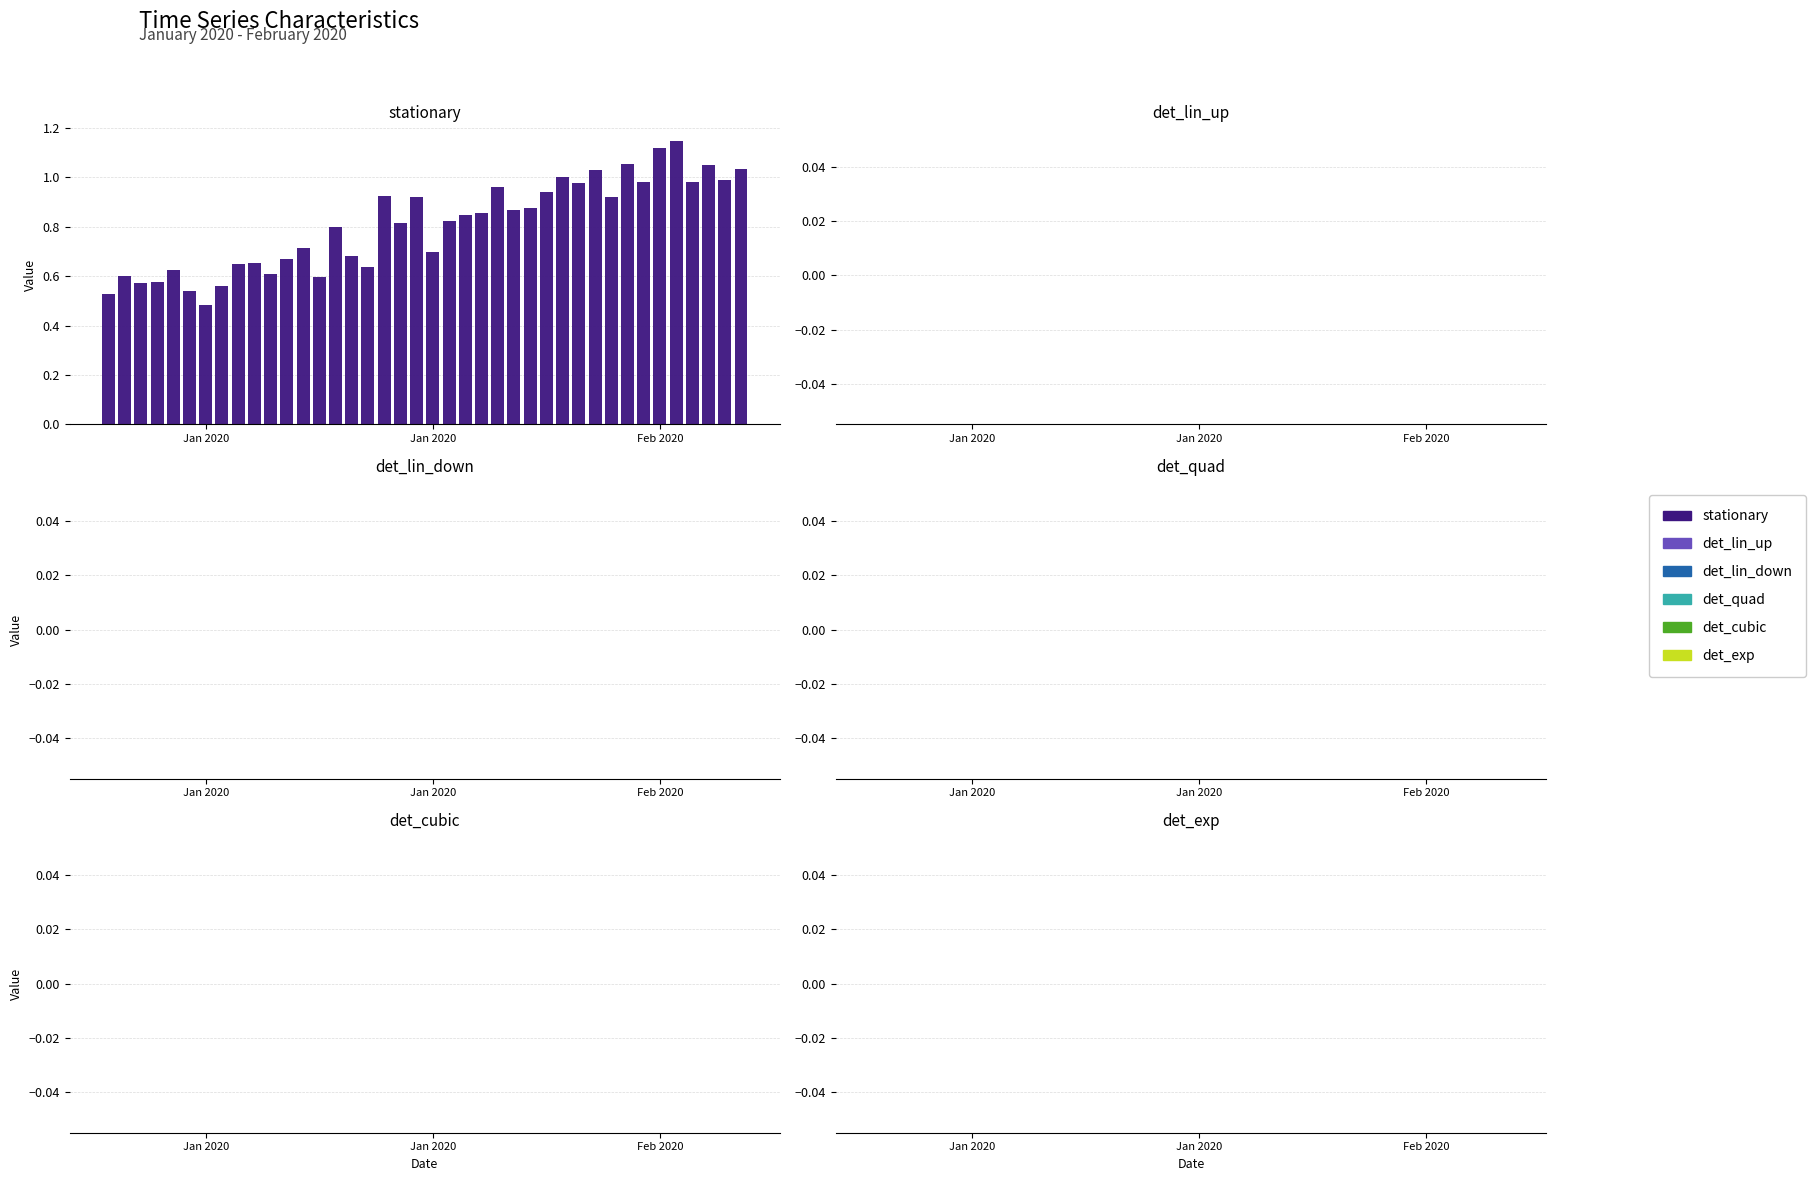

Are the bars grouped side by side (vs. stacked)?

No